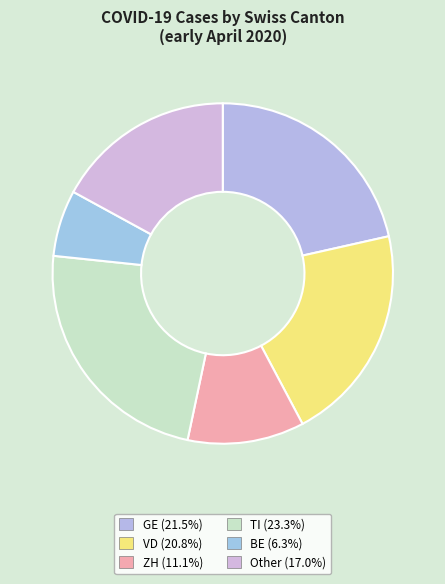

How many segments does this pie chart have?

6